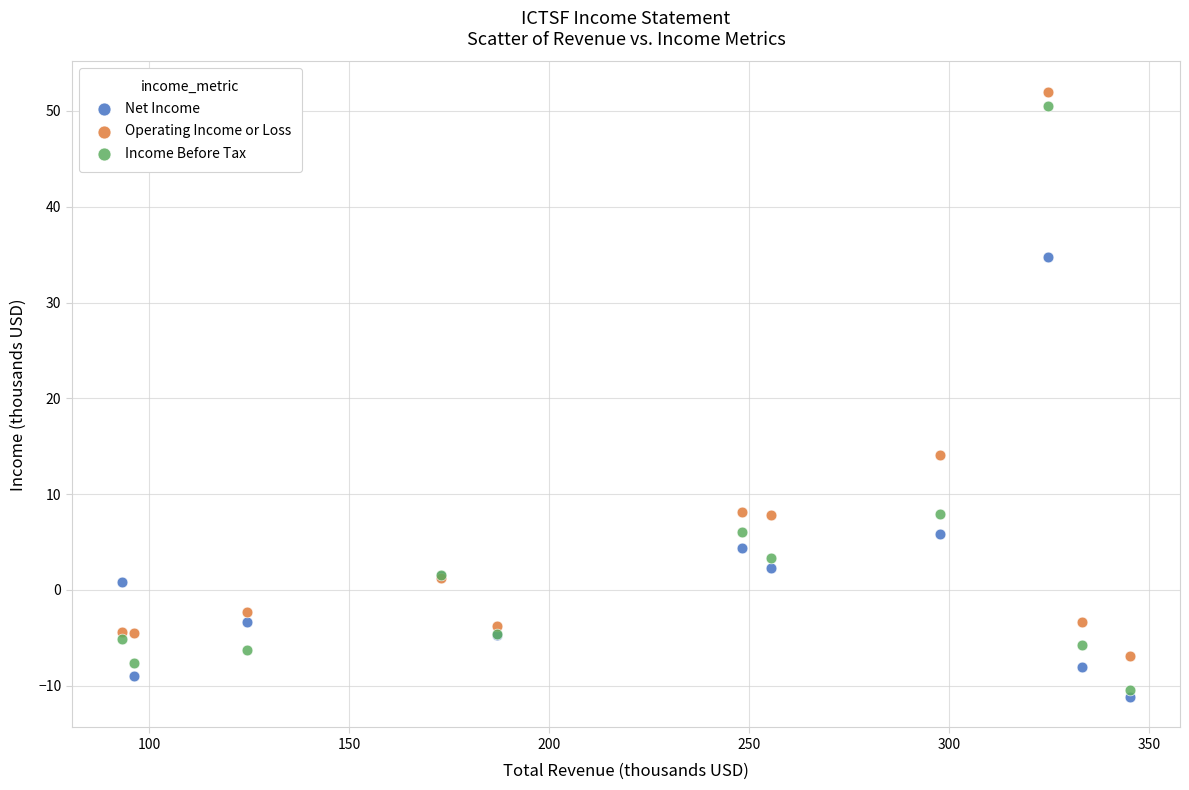

Which series has the largest Y range (max minus min)?

Income Before Tax